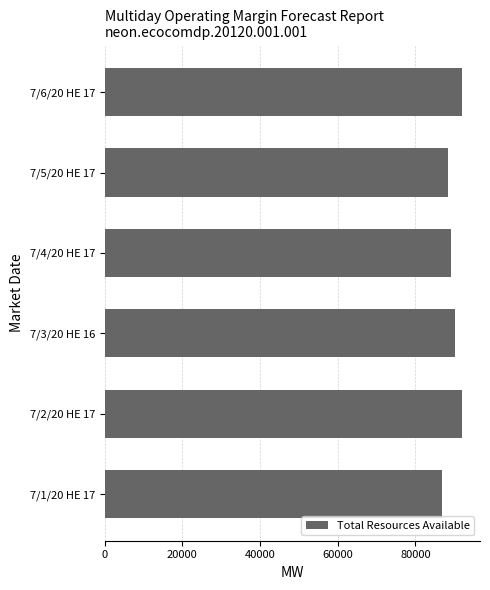

How many series are shown in this chart?

1